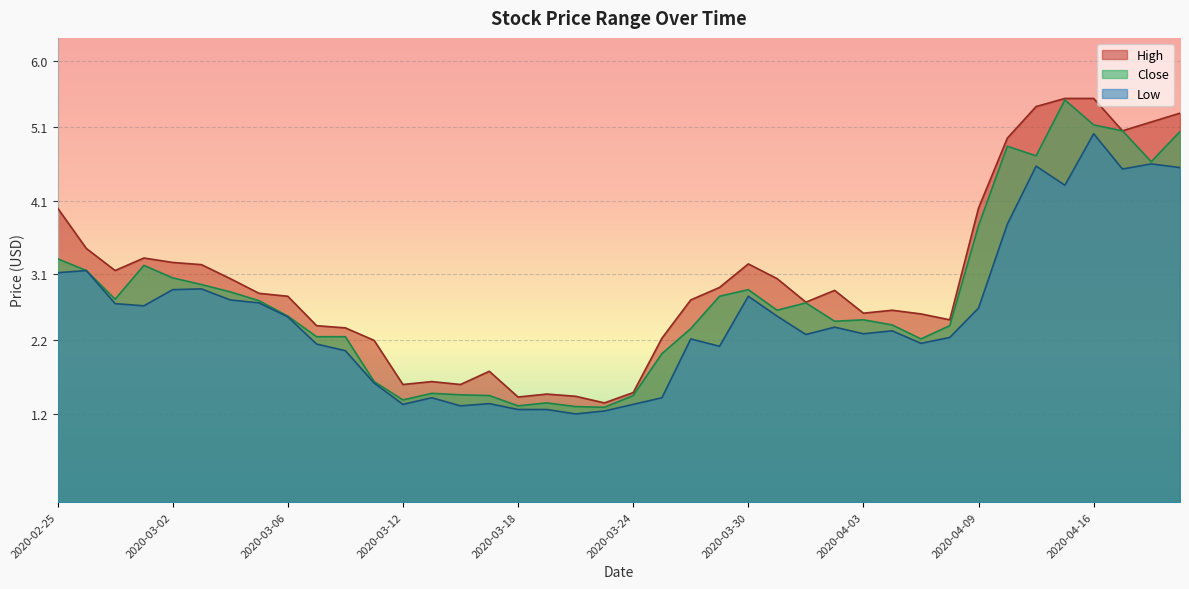

The High series shows 5.1 at 2020-03-31. True or false?

False